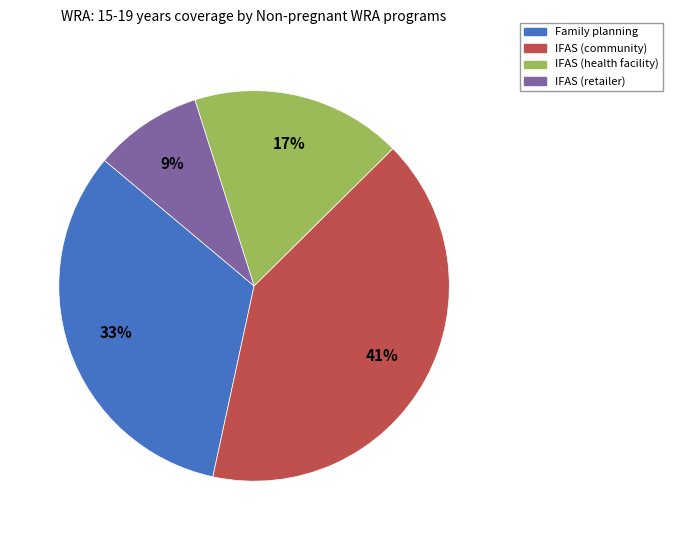

What is the smallest slice in the pie chart?

IFAS (retailer)